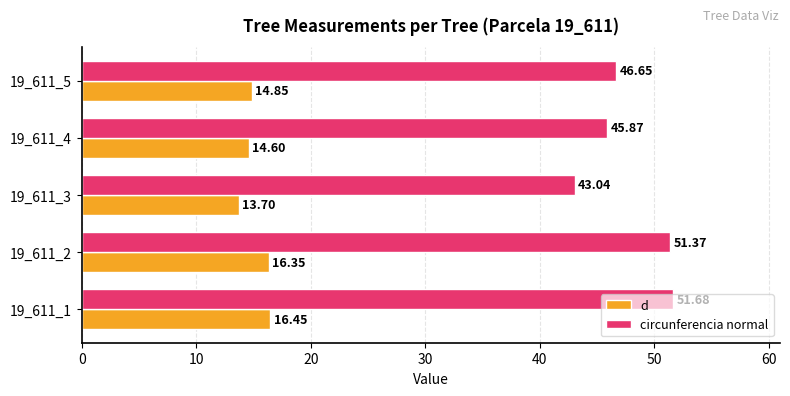

Rank the categories by d value from lowest to highest.

19_611_3, 19_611_4, 19_611_5, 19_611_2, 19_611_1